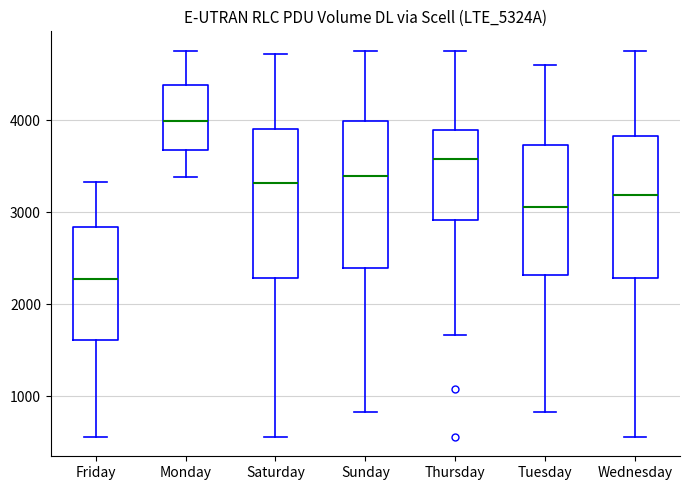

Reading left to right, transcribe this box plot: for each box, give where its median line is, the range the box spans, and where its two whiskers end, as read against the y-axis. The values are not printed on the chart, so give them approximately, as read against the axis.

Friday: median 2300, box 1600 to 2800, whiskers 600 to 3300
Monday: median 4000, box 3700 to 4400, whiskers 3400 to 4800
Saturday: median 3300, box 2300 to 3900, whiskers 600 to 4700
Sunday: median 3400, box 2400 to 4000, whiskers 800 to 4800
Thursday: median 3600, box 2900 to 3900, whiskers 1700 to 4800
Tuesday: median 3100, box 2300 to 3700, whiskers 800 to 4600
Wednesday: median 3200, box 2300 to 3800, whiskers 600 to 4800